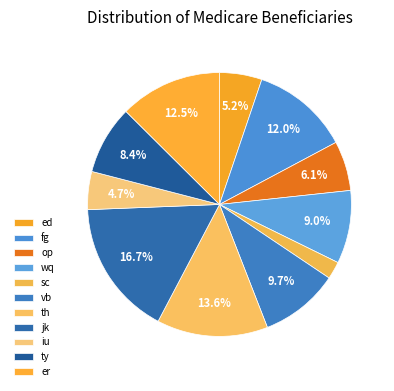

Rank the categories by value from lowest to highest.

sc, iu, ed, op, ty, wq, vb, fg, er, th, jk